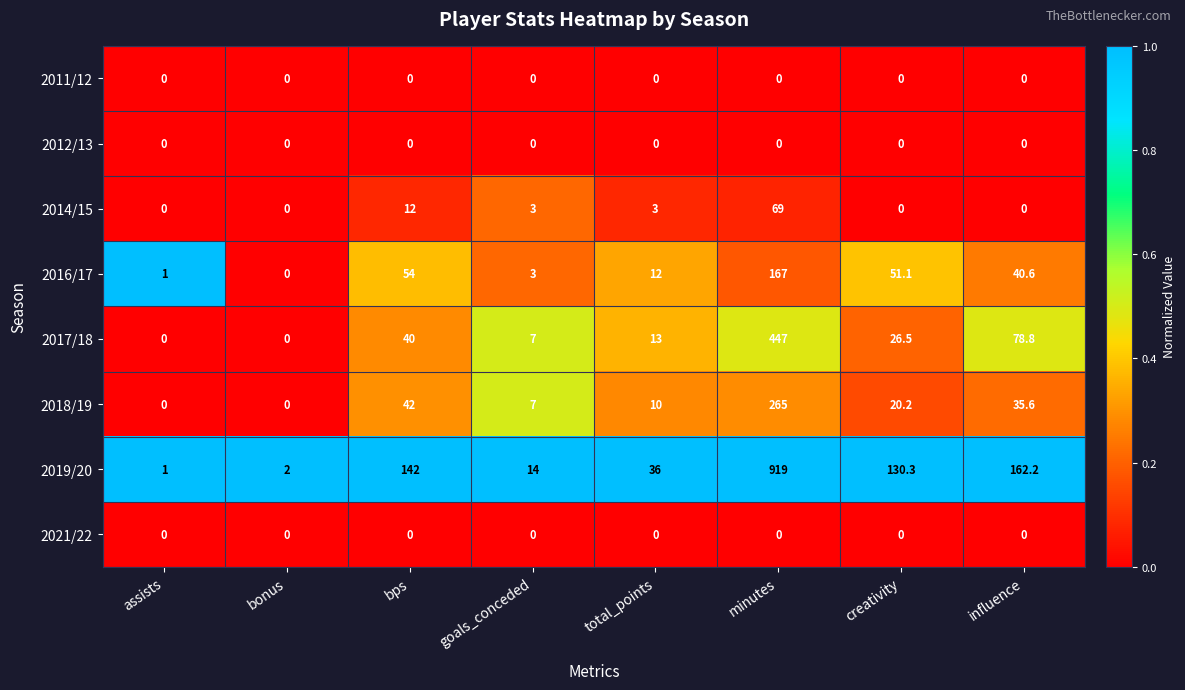

What is the average value of the 2018/19 series?

47.5